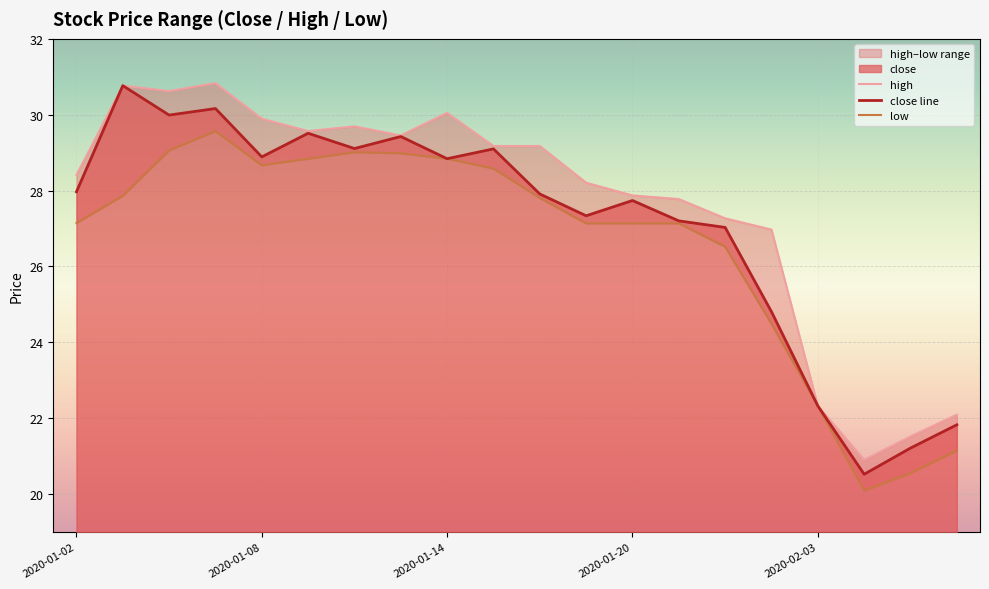

What is the highest value of the close line series?

30.8